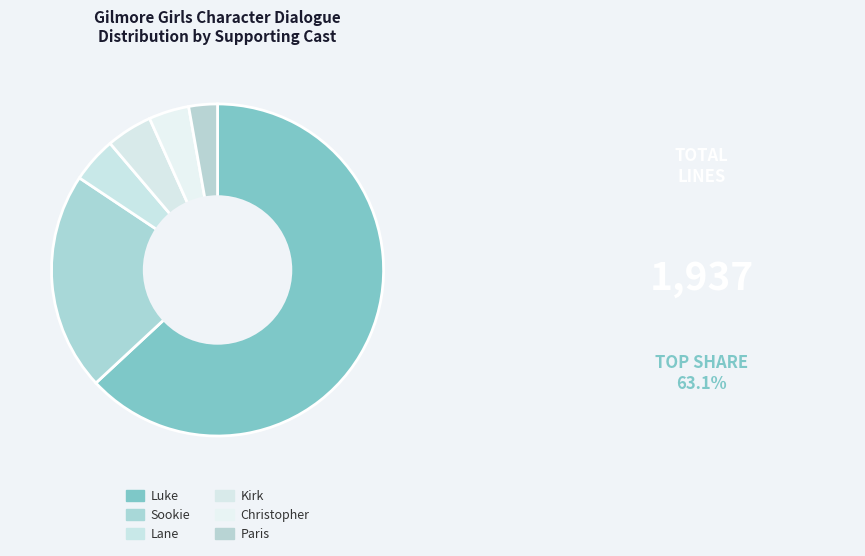

How many slices are in this pie chart?

6